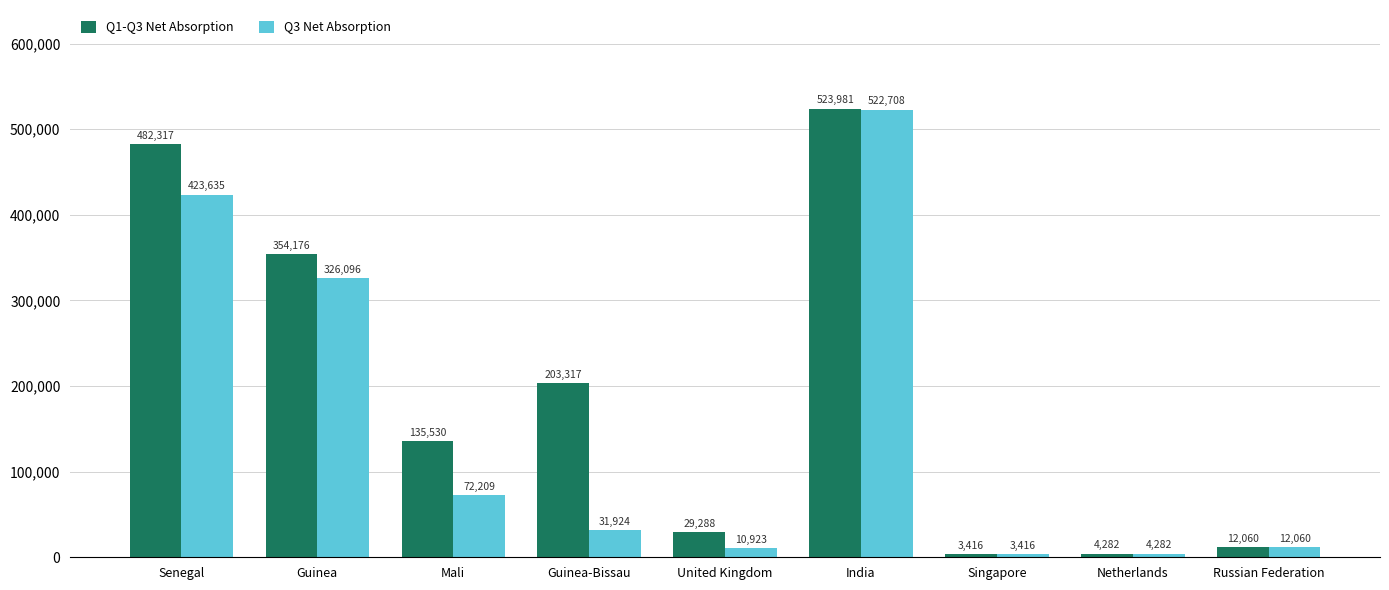

Are the bars grouped side by side (vs. stacked)?

Yes